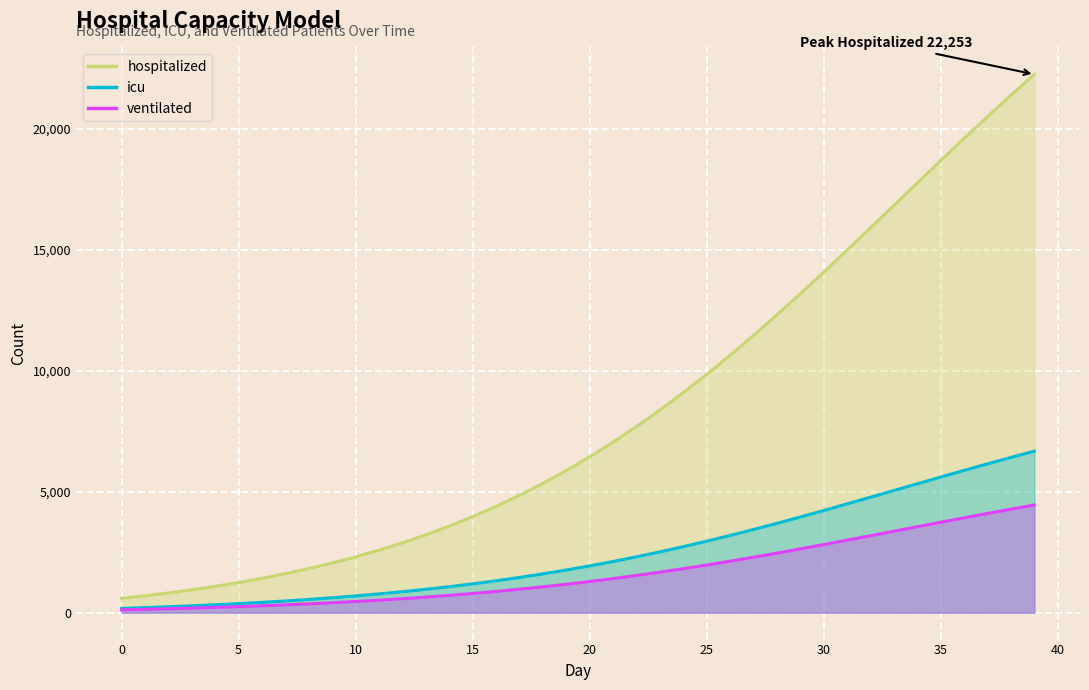

What is the average value of the hospitalized series?

2470.8